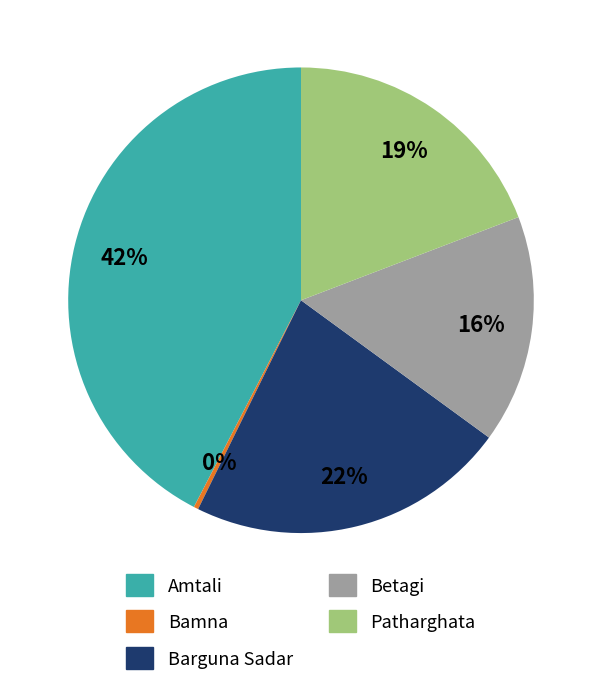

What is the ratio of the value at Betagi to the value at Amtali?

0.4